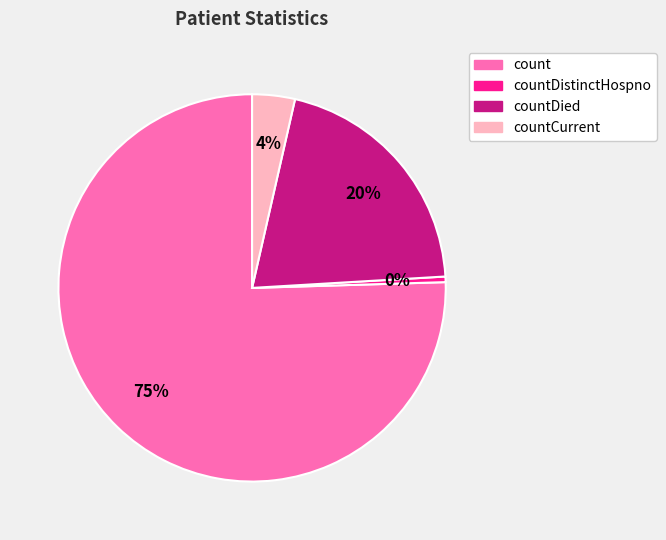

Does any single category account for the majority?

Yes